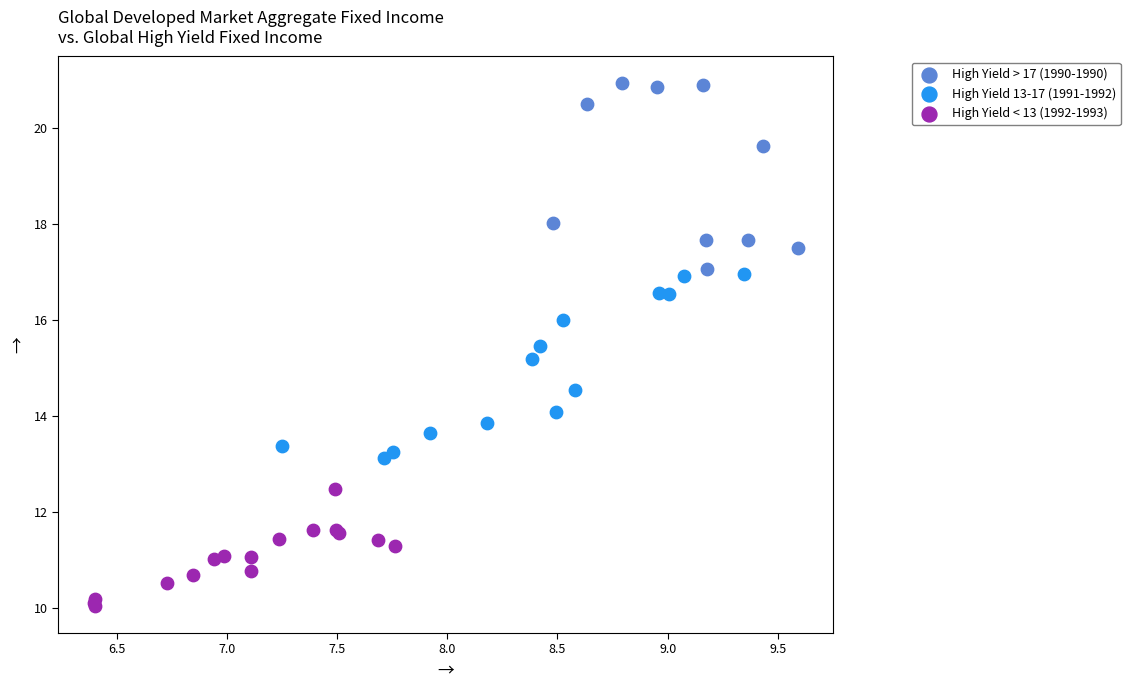

Which series reaches the minimum Y coordinate?

High Yield < 13 (1992-1993)